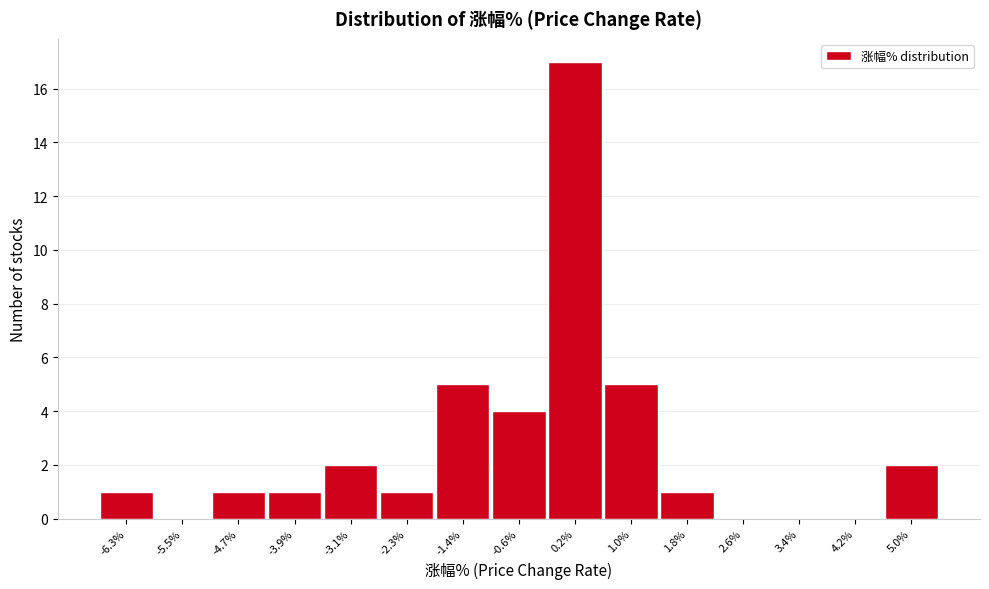

Reading left to right, what are all the values shown in this chart?

-6.3%=1	-5.5%=0	-4.7%=1	-3.9%=1	-3.1%=2	-2.3%=1	-1.4%=5	-0.6%=4	0.2%=17	1.0%=5	1.8%=1	2.6%=0	3.4%=0	4.2%=0	5.0%=2